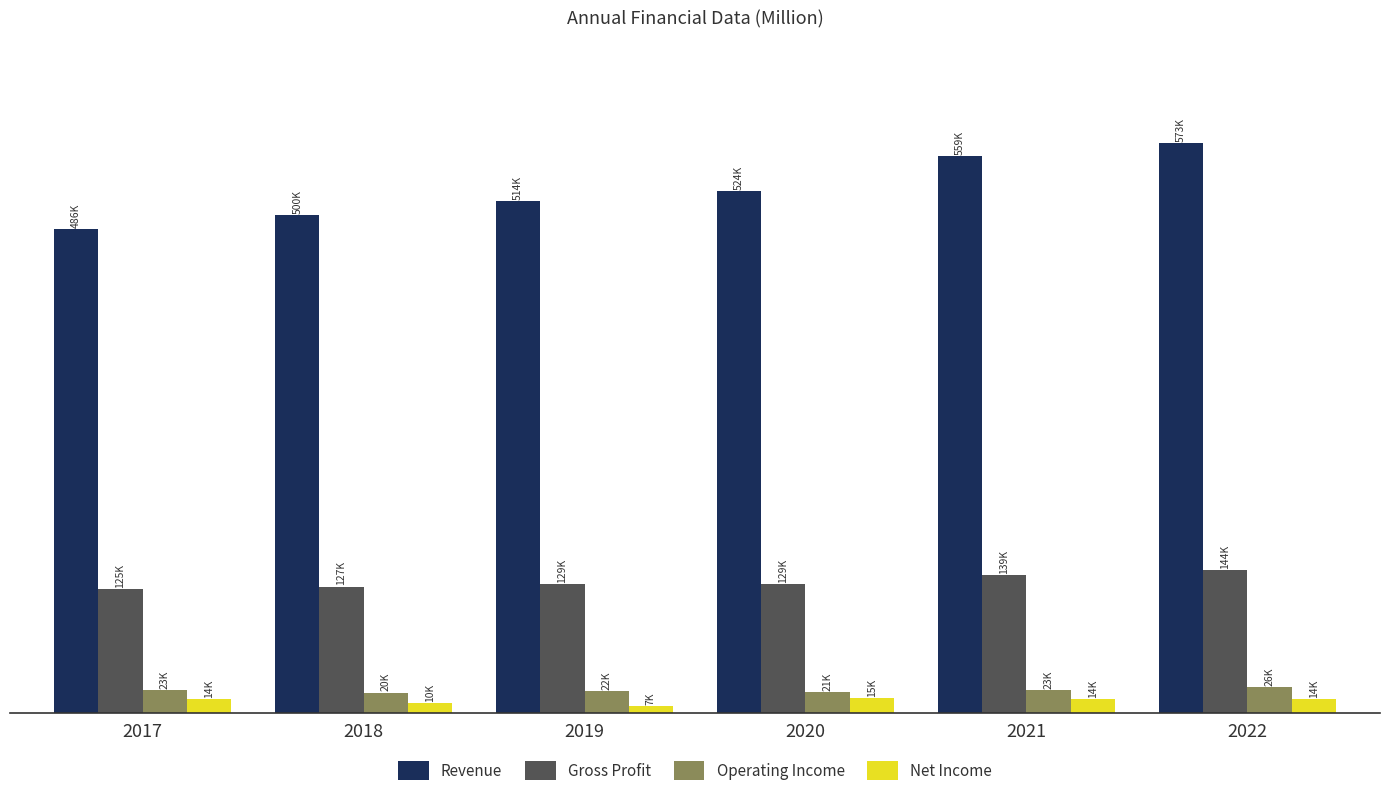

Are the bars grouped side by side (vs. stacked)?

Yes